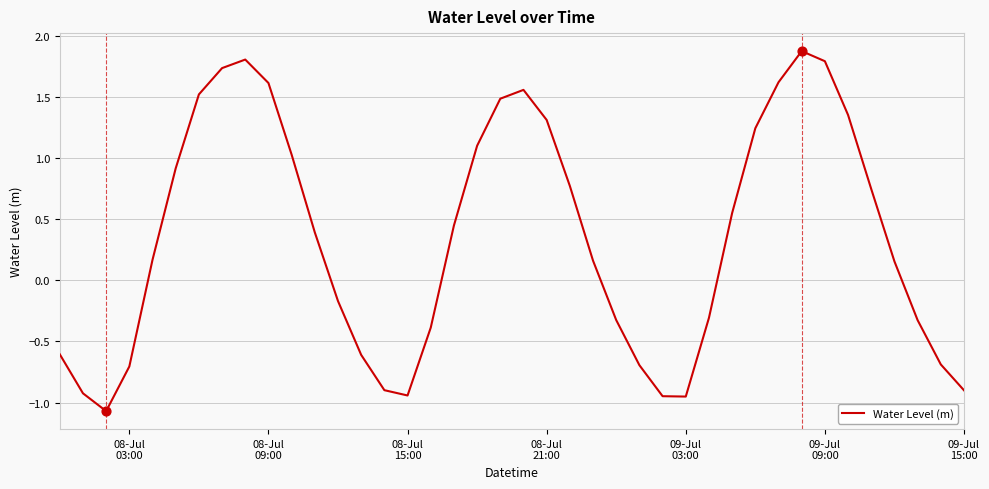

What is the difference between the maximum and minimum values?

2.9